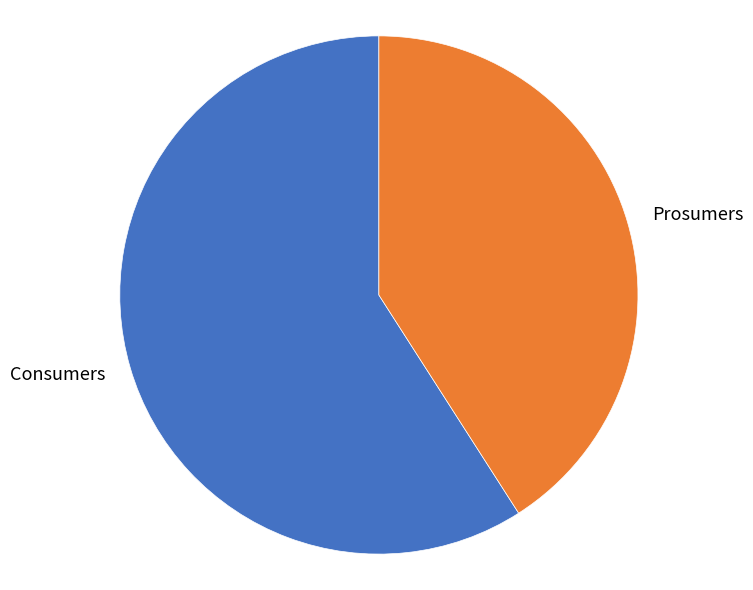

Between Prosumers and Consumers, which is larger?

Consumers